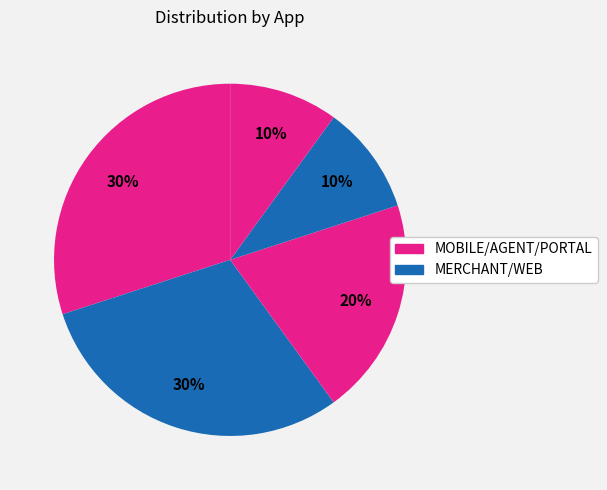

To the nearest percent, what is the average slice percentage?

20%